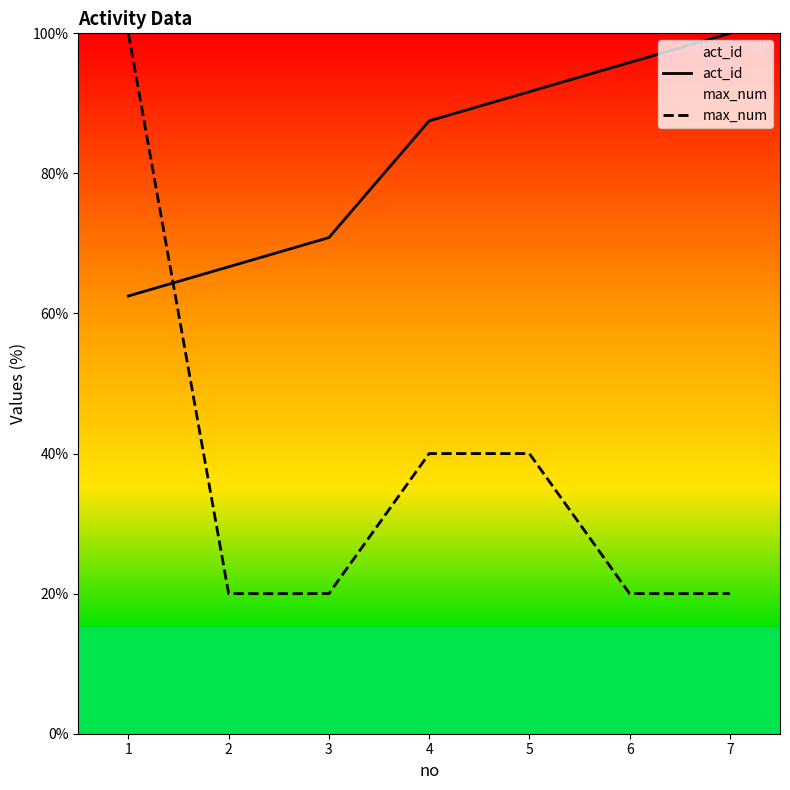

Is it true that act_id equals 70.8 at 3?

True